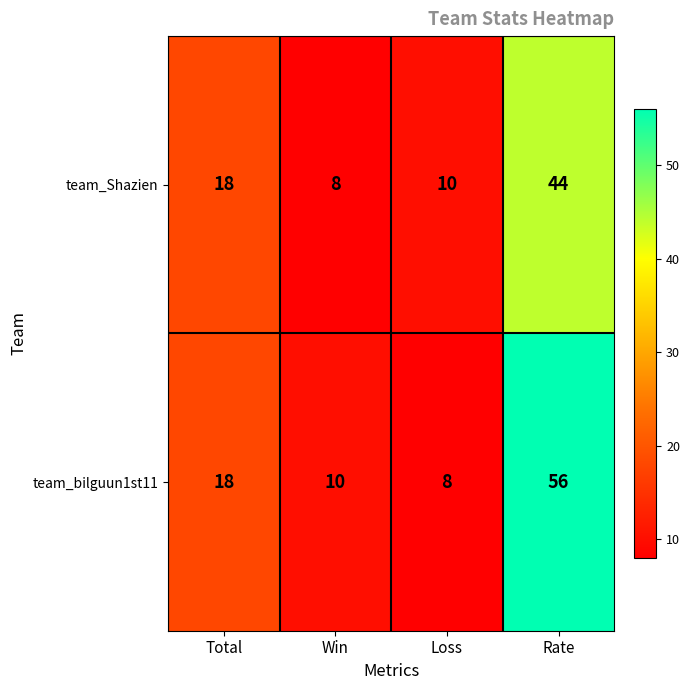

At which category is the sum across all series the highest?

Rate